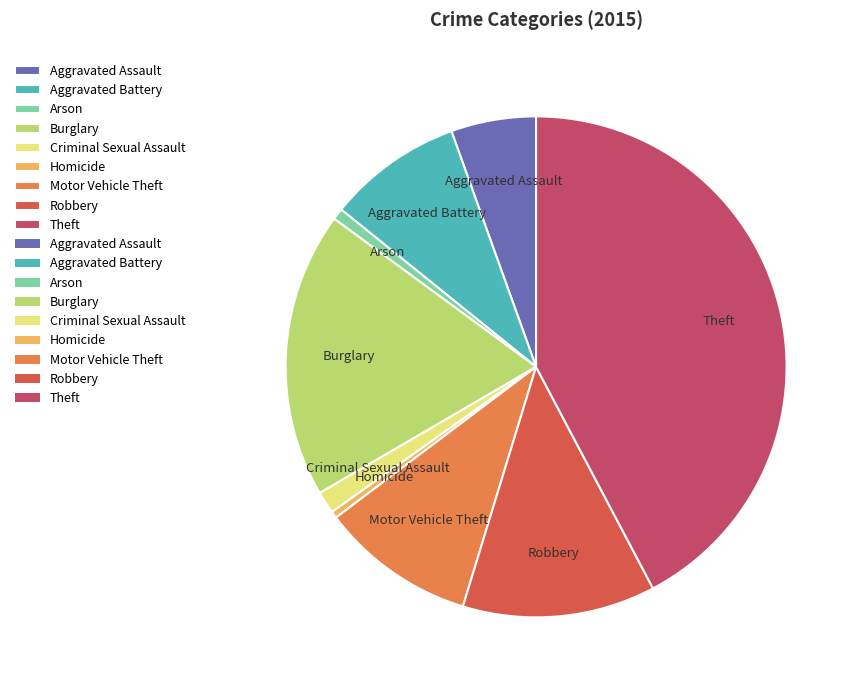

Does Burglary represent more than half of the total?

No